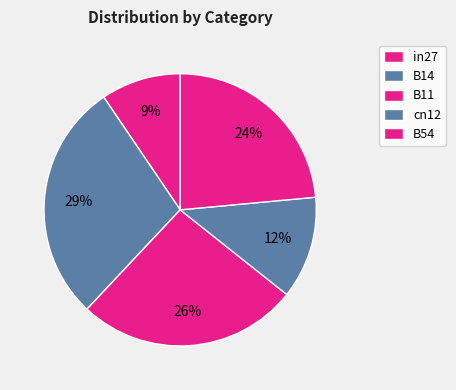

Is it true that B11 is 32% of the pie?

False